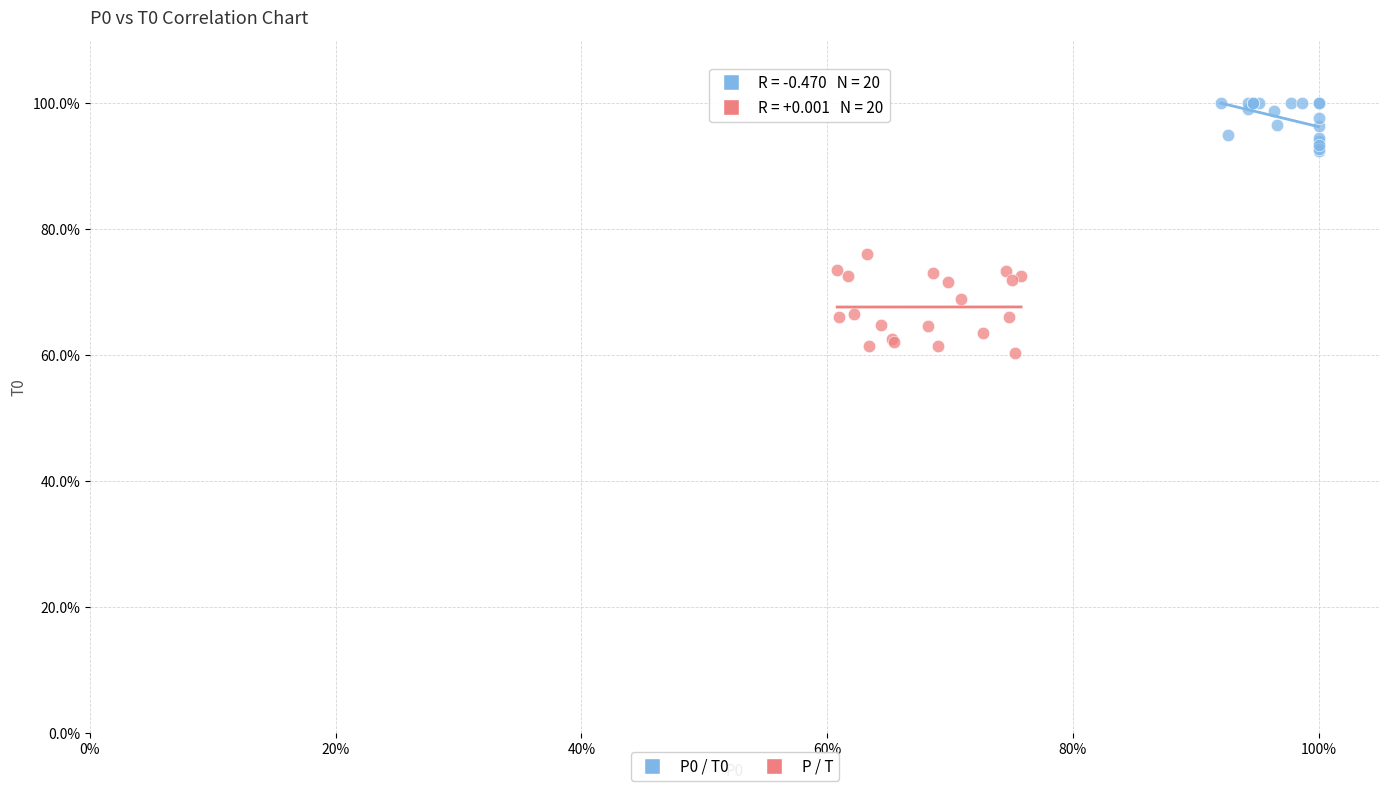

What are all the series names shown in the legend?

P0 / T0, P / T